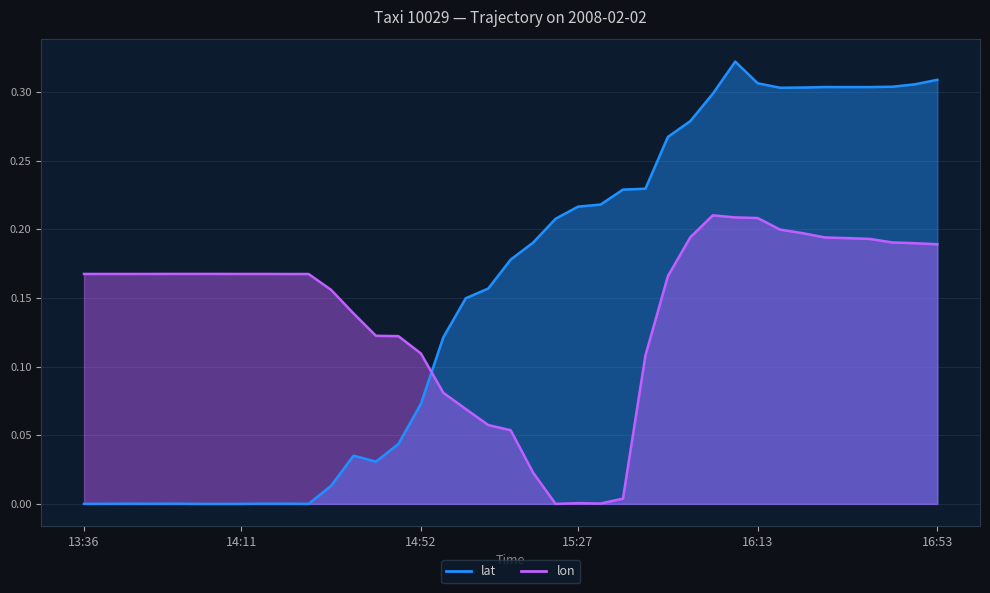

Which series has the largest total across all categories?

lat